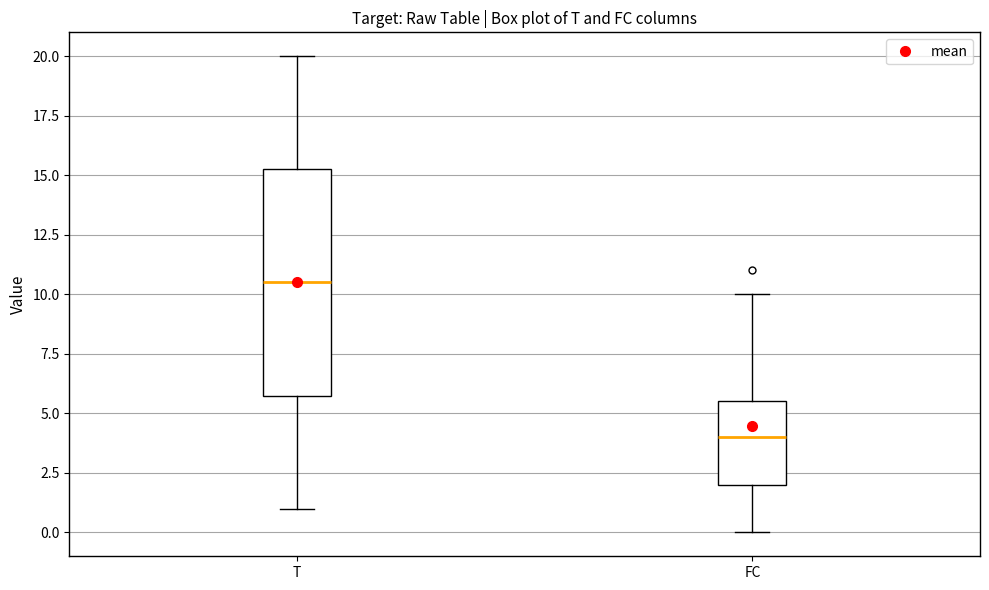

Reading left to right, read every box against the y-axis: the position of its median line, the range the box covers, and the ends of its whiskers. The values are not printed on the chart, so give them approximately, as read against the axis.

T: median 10.5, box 6.0 to 15.5, whiskers 1.0 to 20.0
FC: median 4.0, box 2.0 to 5.5, whiskers 0.0 to 10.0